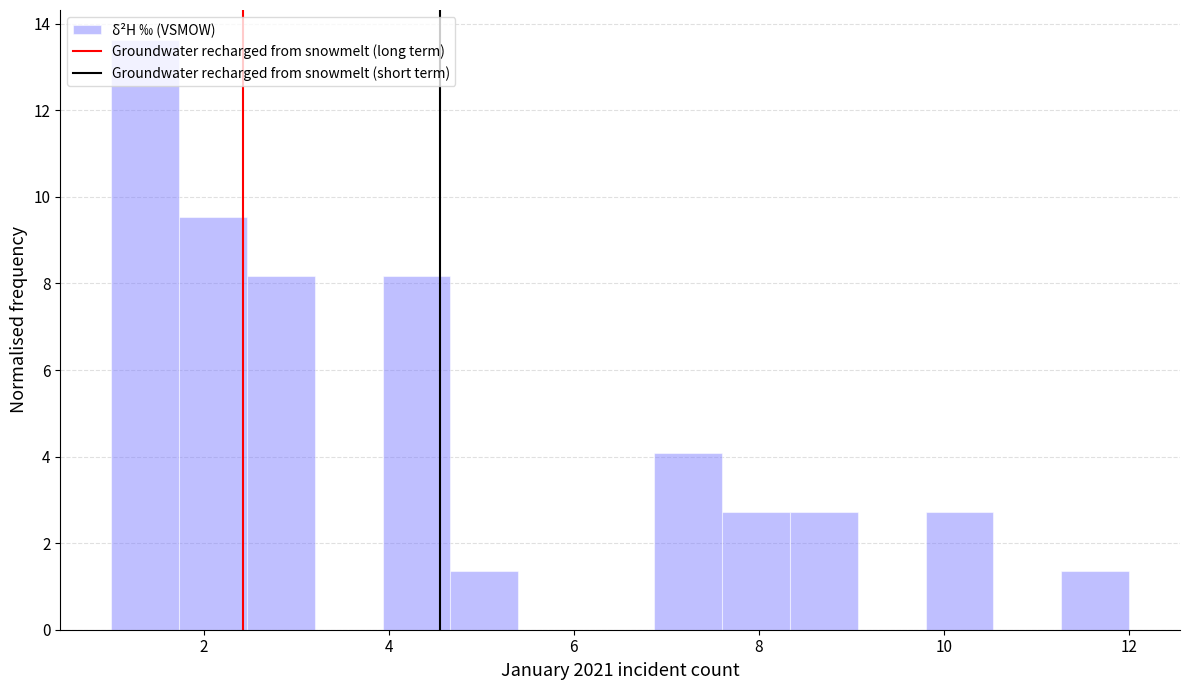

Read against the x-axis, roughly where is the centre of the tallest bar?

1.4